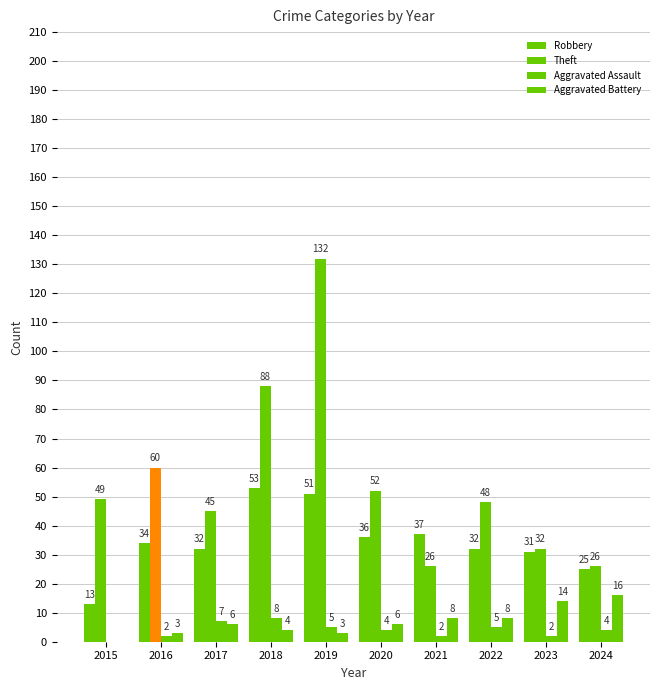

How many data points does each series have?

10